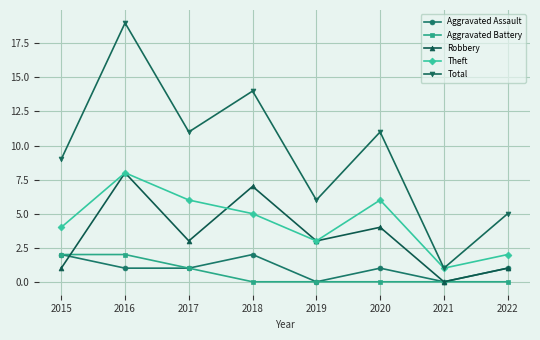

At 2020, list the series in order from largest to smallest.

Total, Theft, Robbery, Aggravated Assault, Aggravated Battery